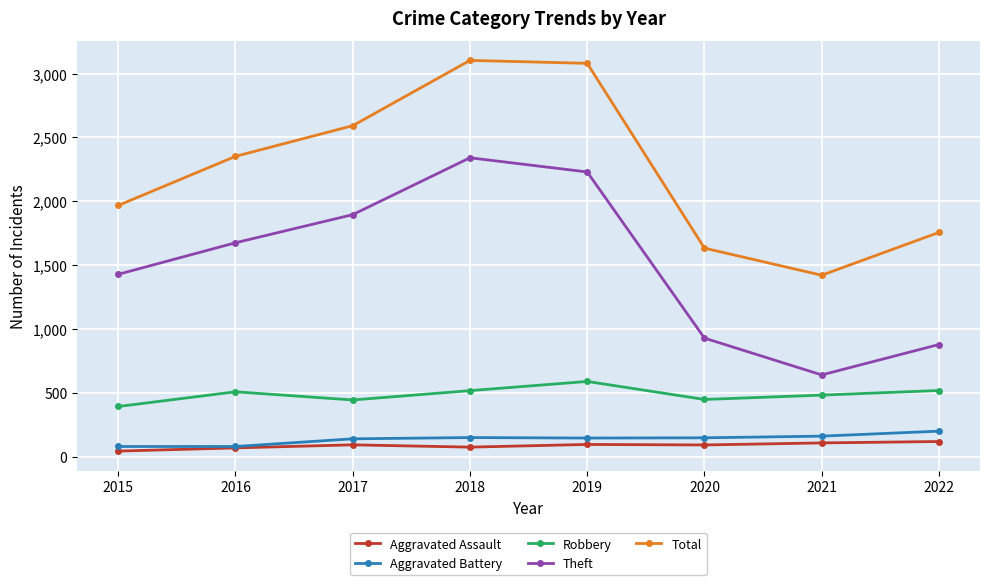

How many distinct data groups are displayed?

5